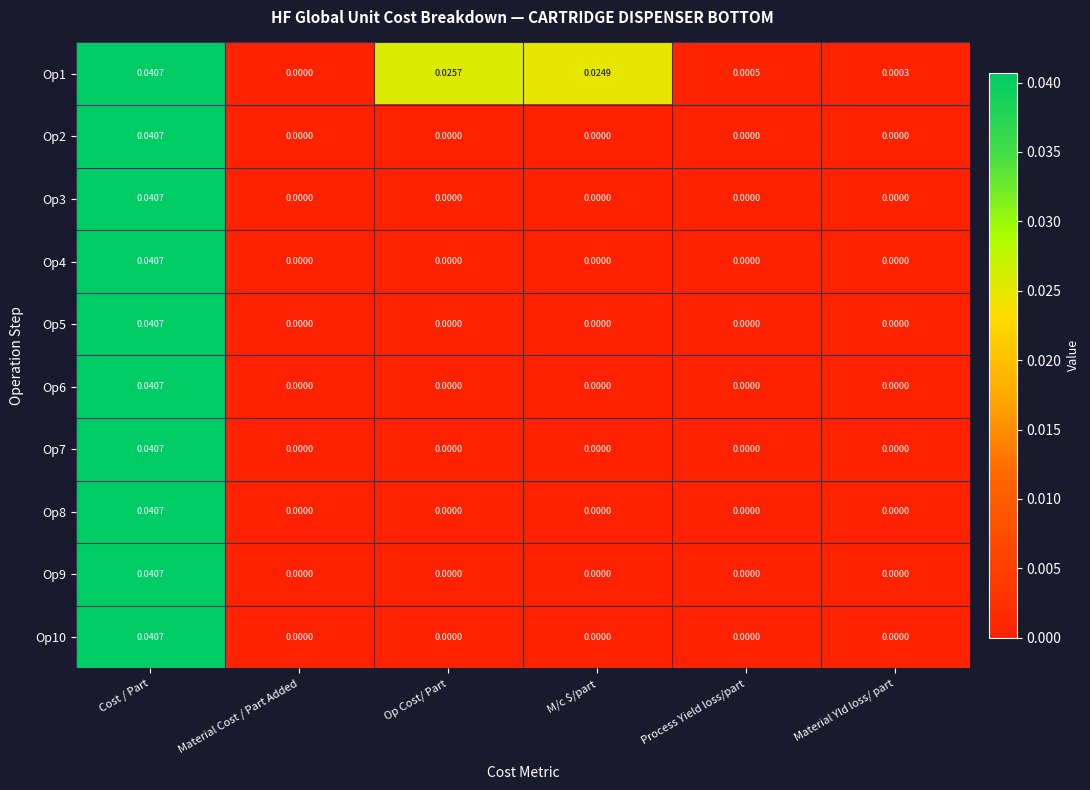

Is the value of Op8 at Op Cost/ Part greater than the value of Op4 at Cost / Part?

No